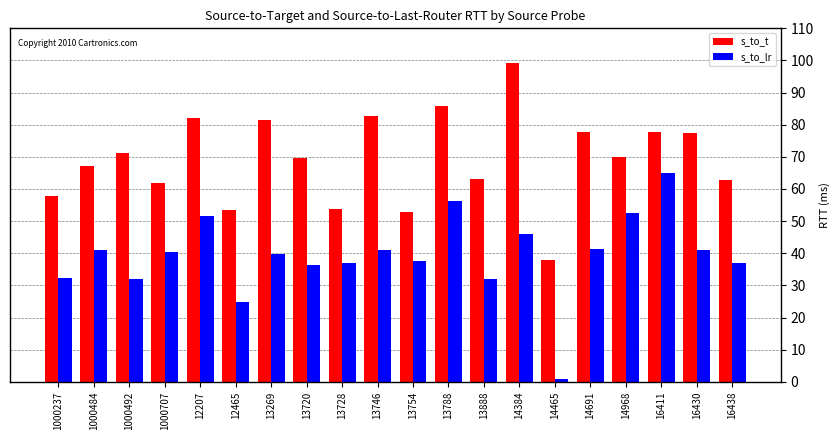

The value of s_to_t at 16438 is 62.8. True or false?

True